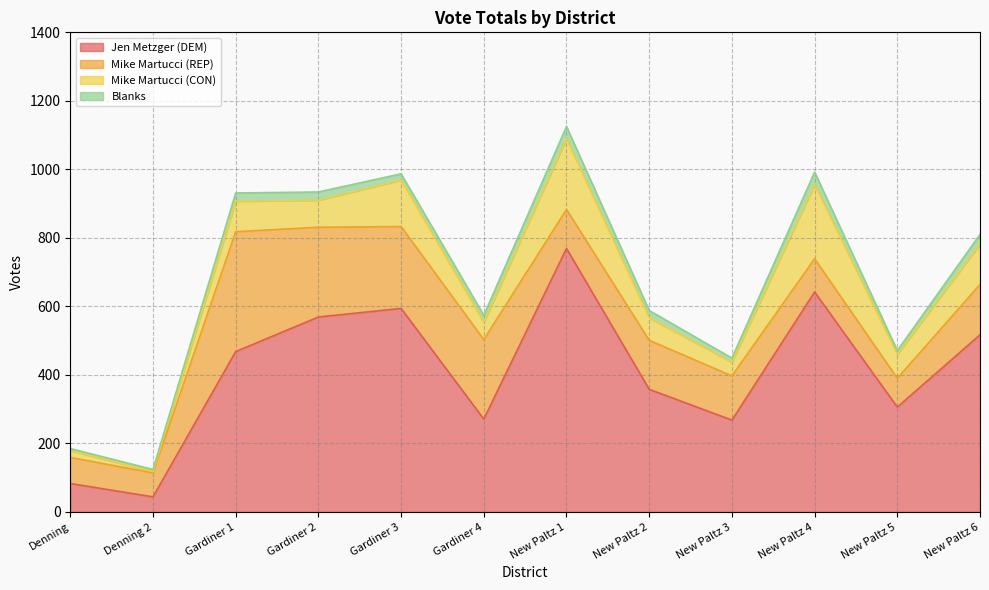

Between which two adjacent categories do Mike Martucci (REP) and Jen Metzger (DEM) first intersect?

Denning and Denning 2